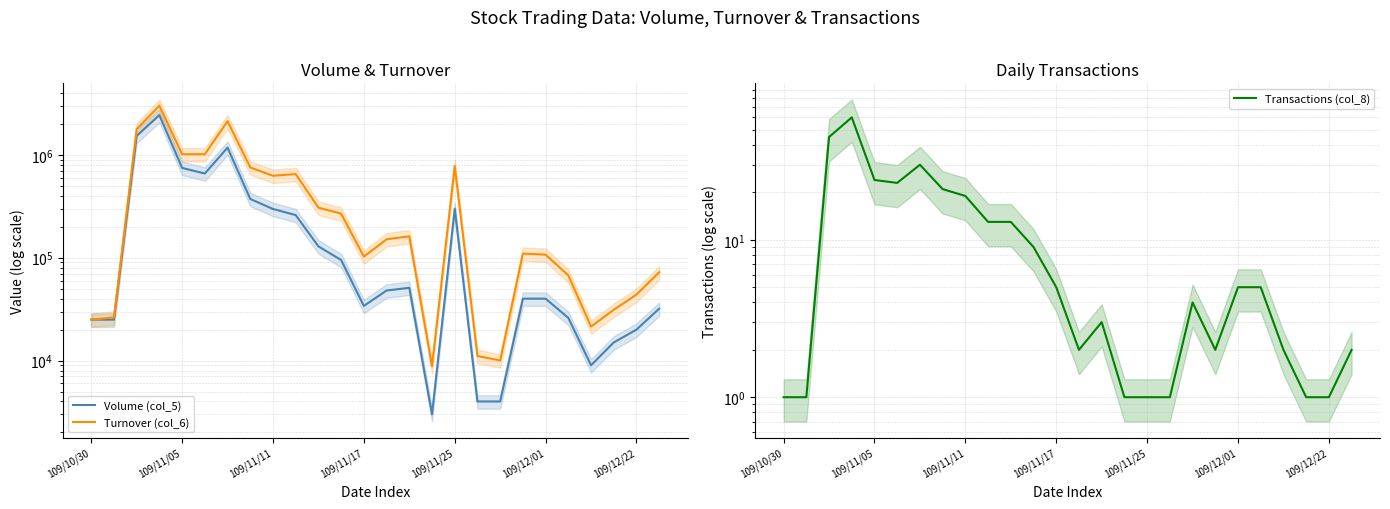

The Volume (col_5) series shows 1612874 at 109/12/22. True or false?

False